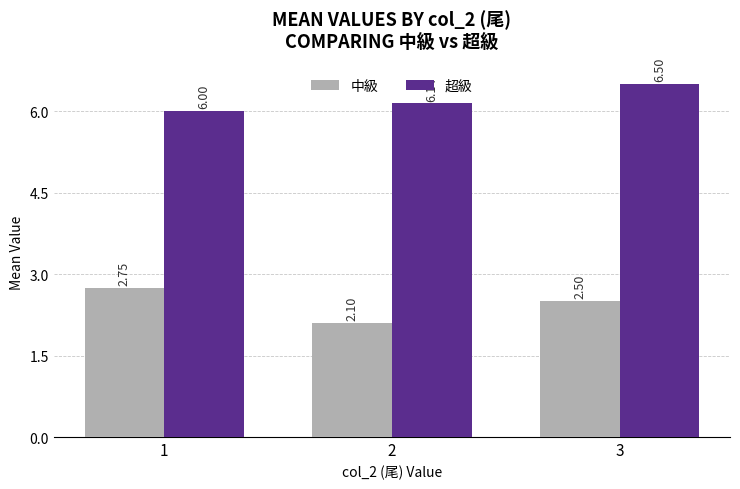

What are all the series names shown in the legend?

中級, 超級